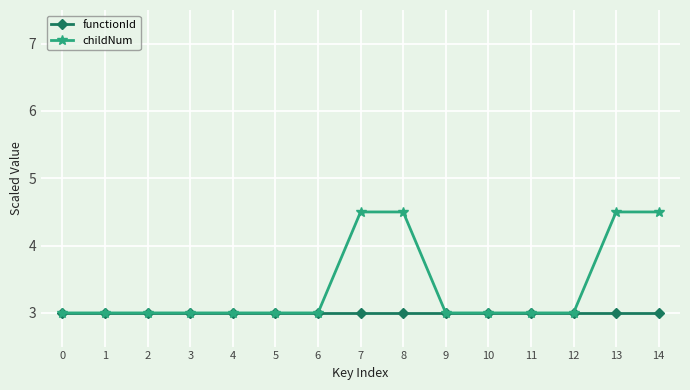

What are all the series names shown in the legend?

functionId, childNum